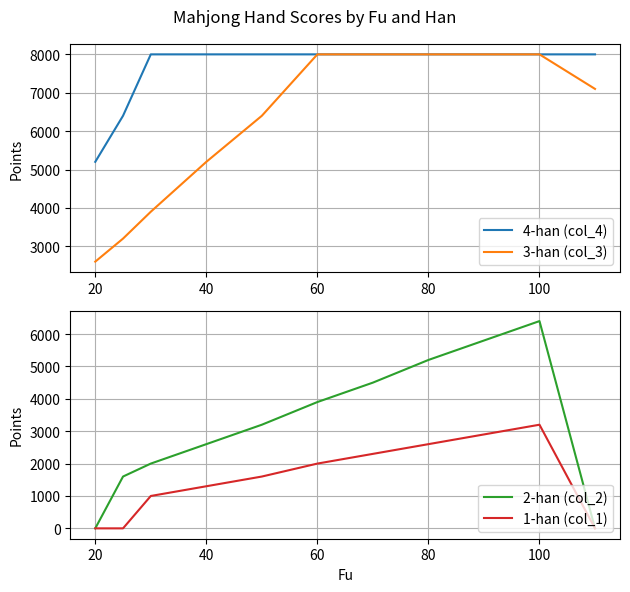

Reading left to right, extract all data points from this chart.

4-han (col_4): 5200	6400	8000	8000	8000	8000	8000	8000	8000	8000	8000
3-han (col_3): 2600	3200	3900	5200	6400	8000	8000	8000	8000	8000	7100
2-han (col_2): 0	1600	2000	2600	3200	3900	4500	5200	5800	6400	0
1-han (col_1): 0	0	1000	1300	1600	2000	2300	2600	2900	3200	0